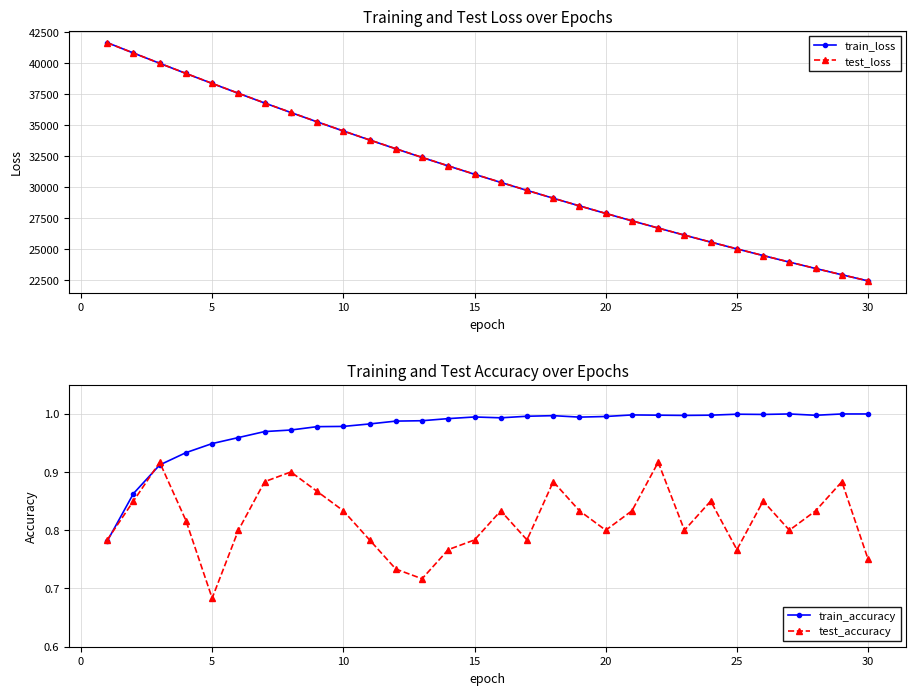

What are all the series names shown in the legend?

train_loss, test_loss, train_accuracy, test_accuracy